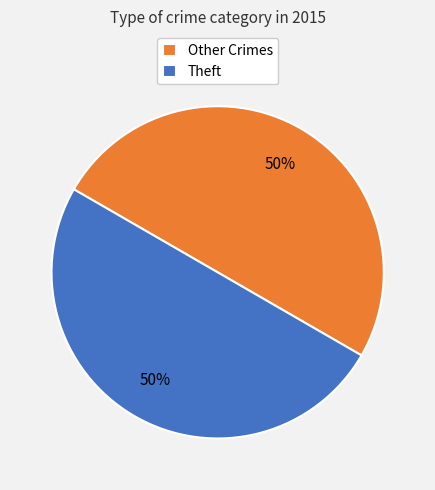

How many slices are in this pie chart?

2